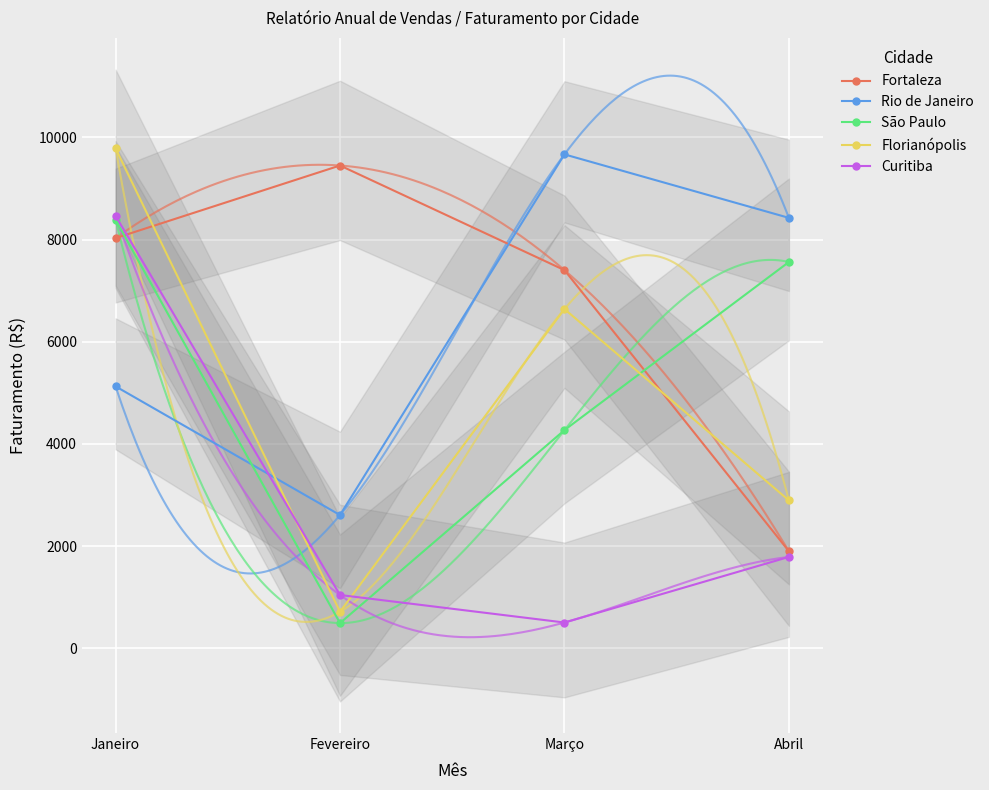

How many times do São Paulo and Florianópolis cross each other?

1